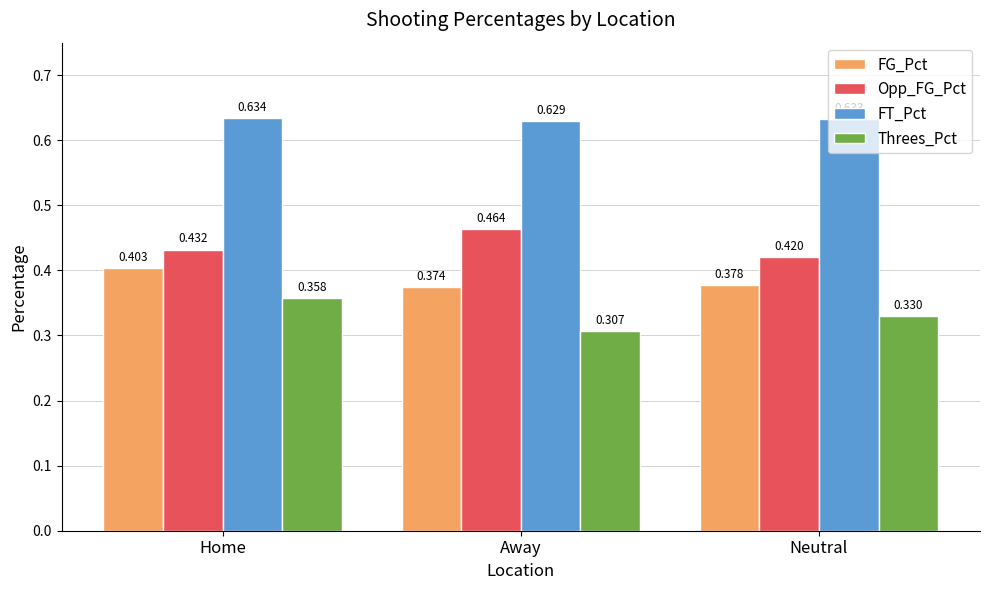

Which series has the largest range (max minus min)?

Threes_Pct